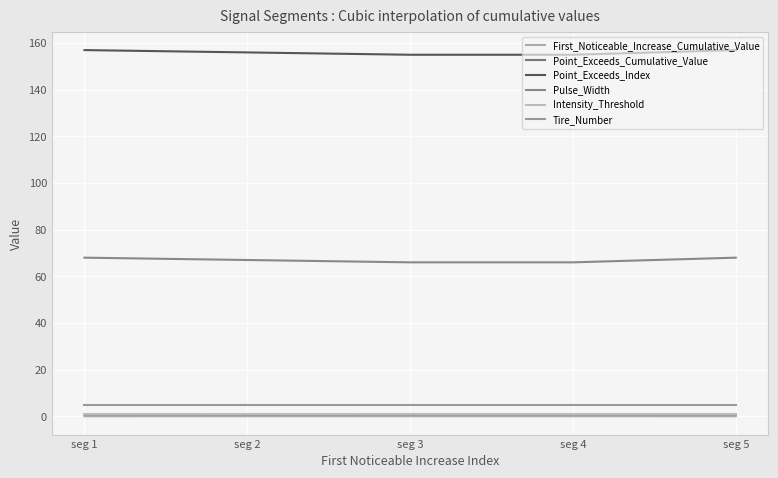

Which series has the largest total across all categories?

Point_Exceeds_Index